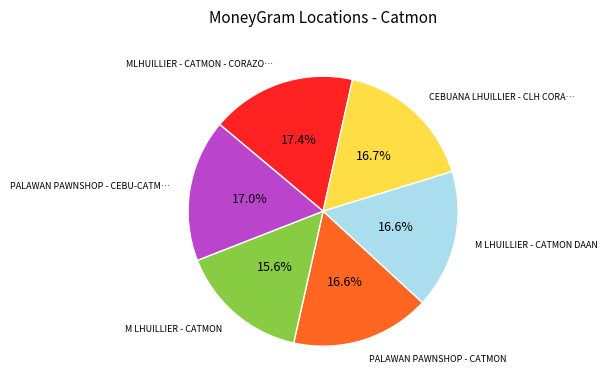

Is there any slice that represents more than half of the pie?

No